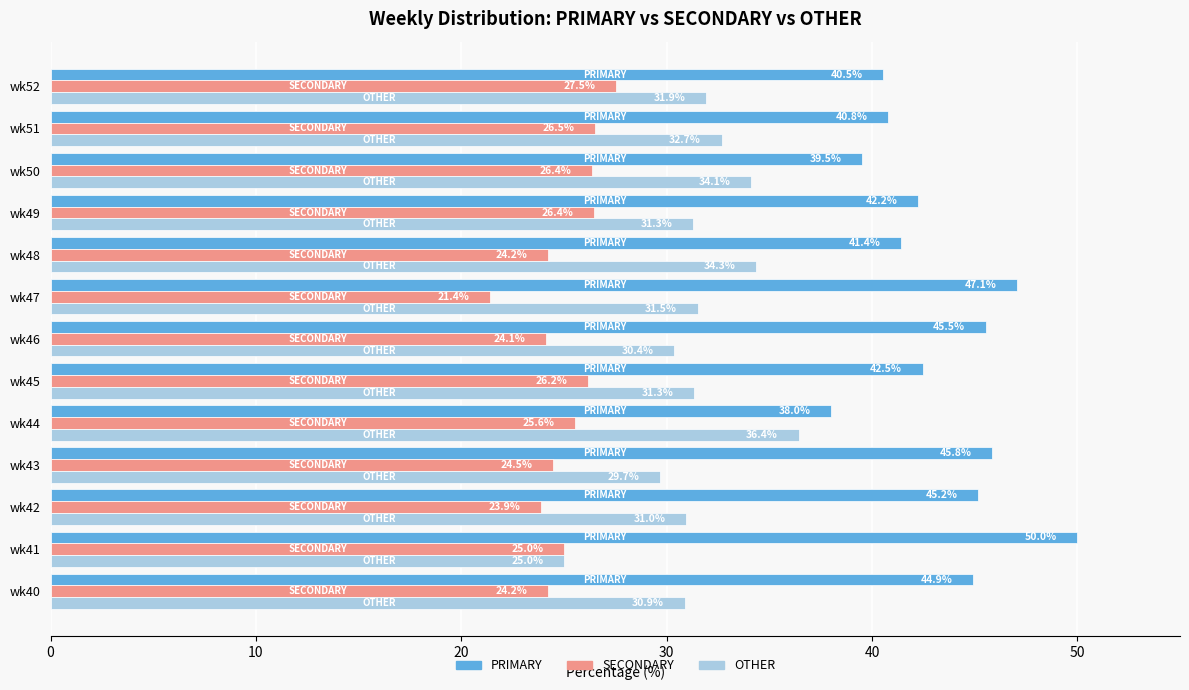

What is the maximum value shown in the chart?

50.0